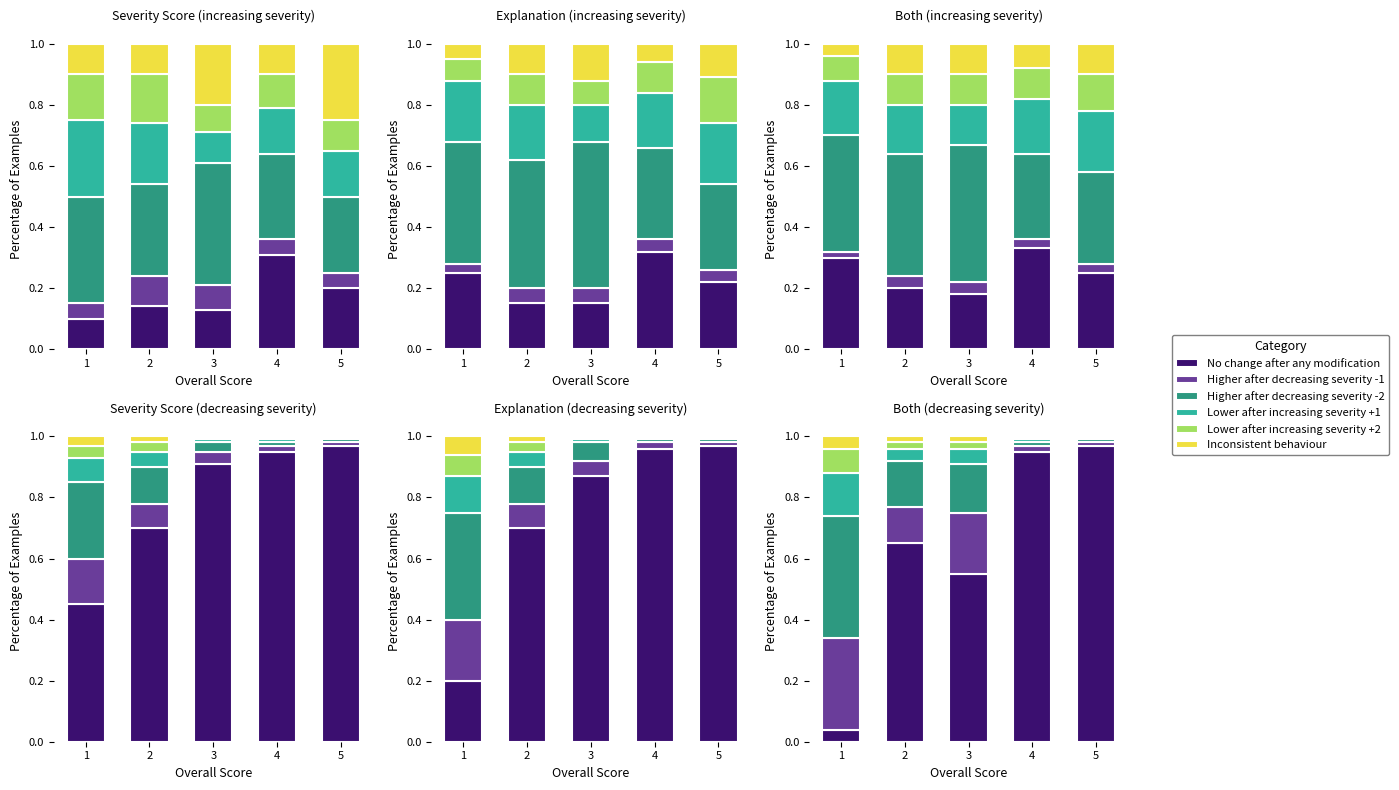

Which label corresponds to the smallest value in the chart?

5